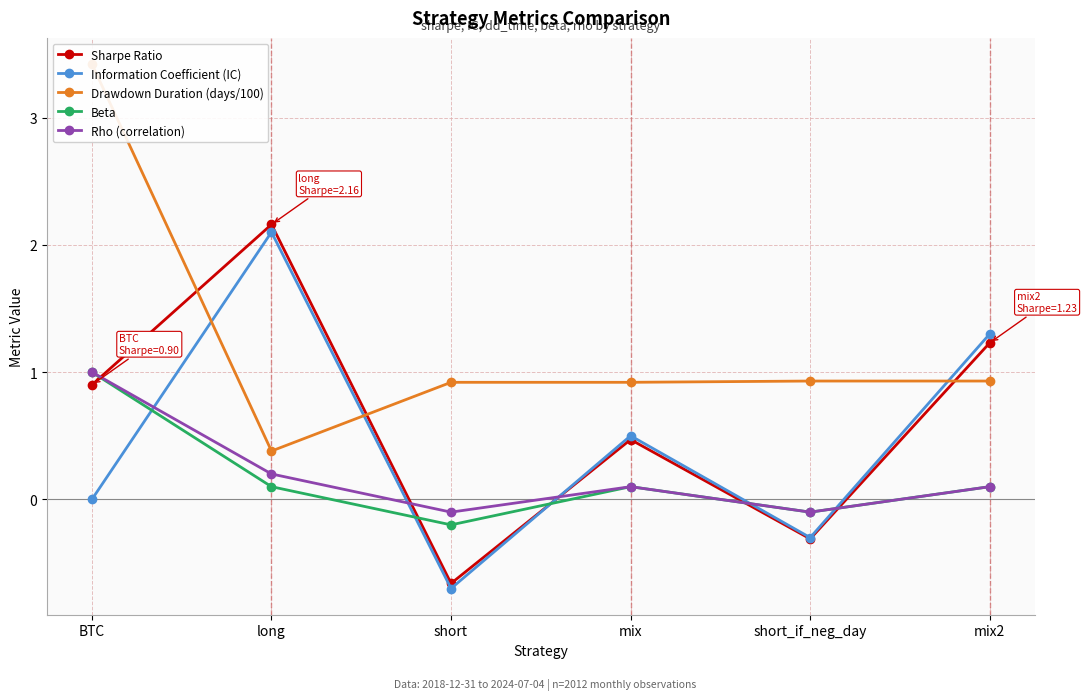

Which series has the largest total across all categories?

Drawdown Duration (days/100)